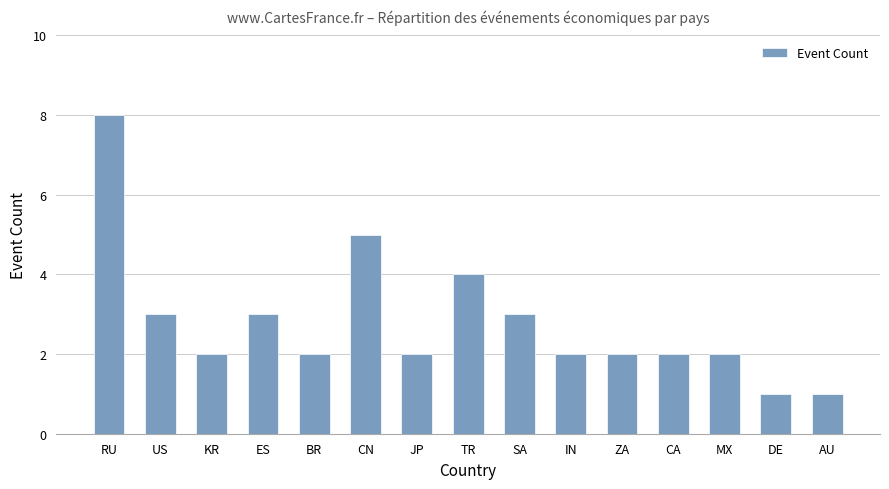

How many data points does each series have?

15